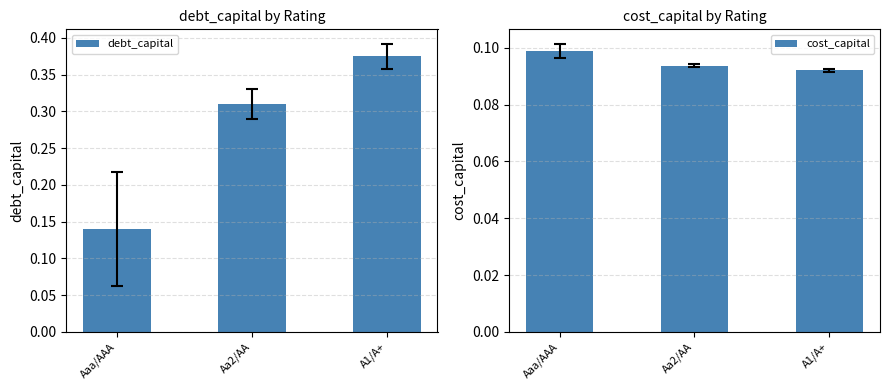

Which category has the lowest value across all series?

A1/A+